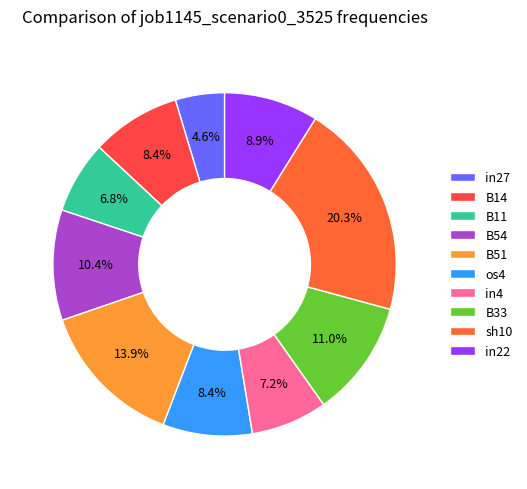

What percentage is the in4 slice, to the nearest percent?

7%